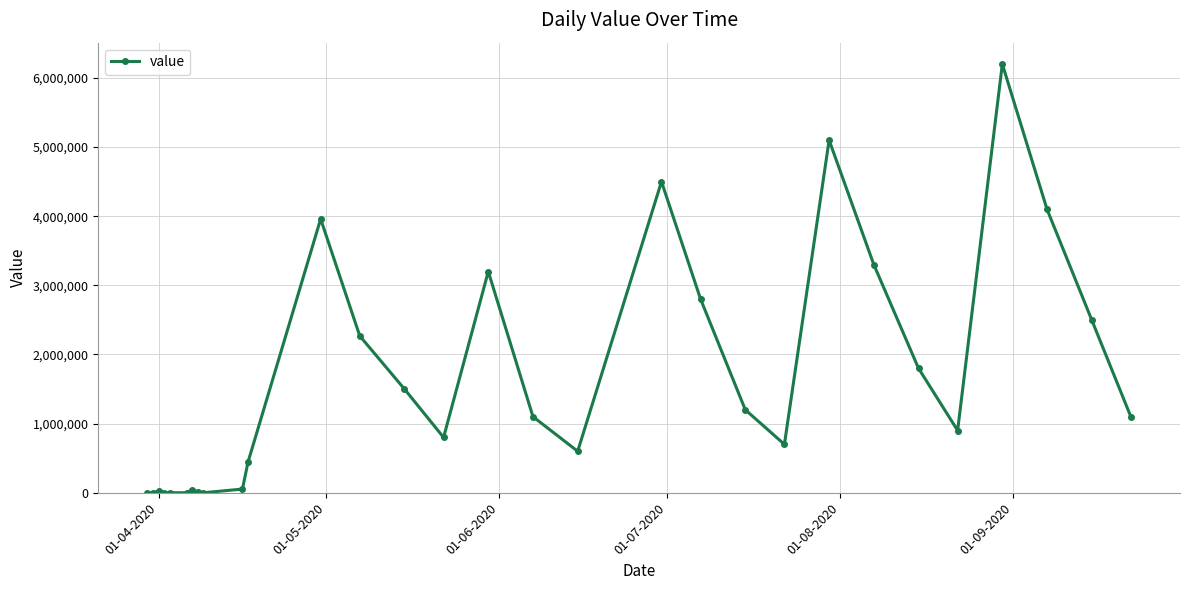

True or false: the data has more than 2 interior local peaks.

True